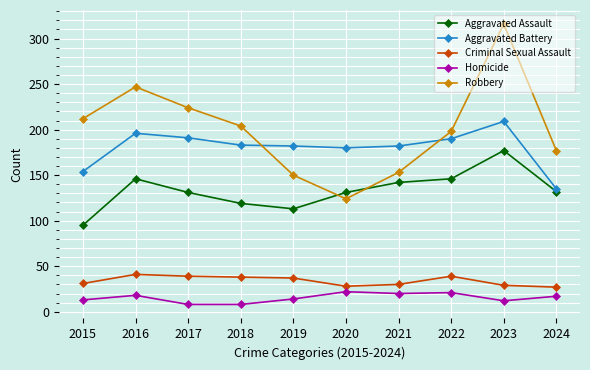

Which series has the largest total across all categories?

Robbery